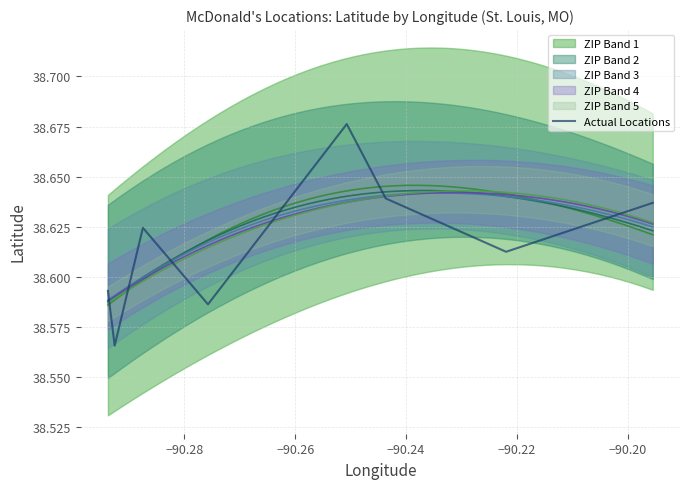

Is it true that the value at −90.22 is 56.7?

False